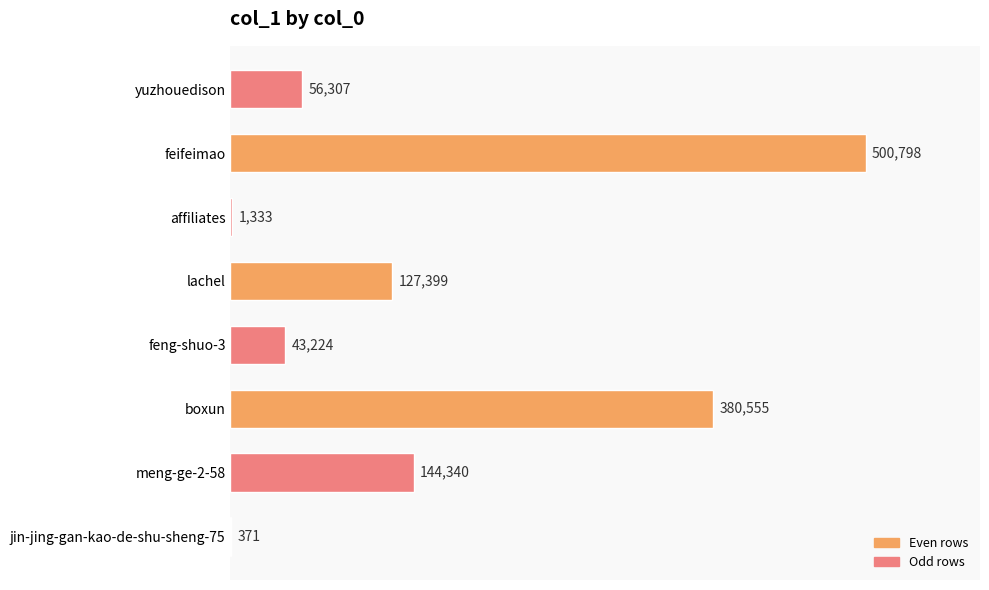

At which label is the value closest to 250584?

meng-ge-2-58